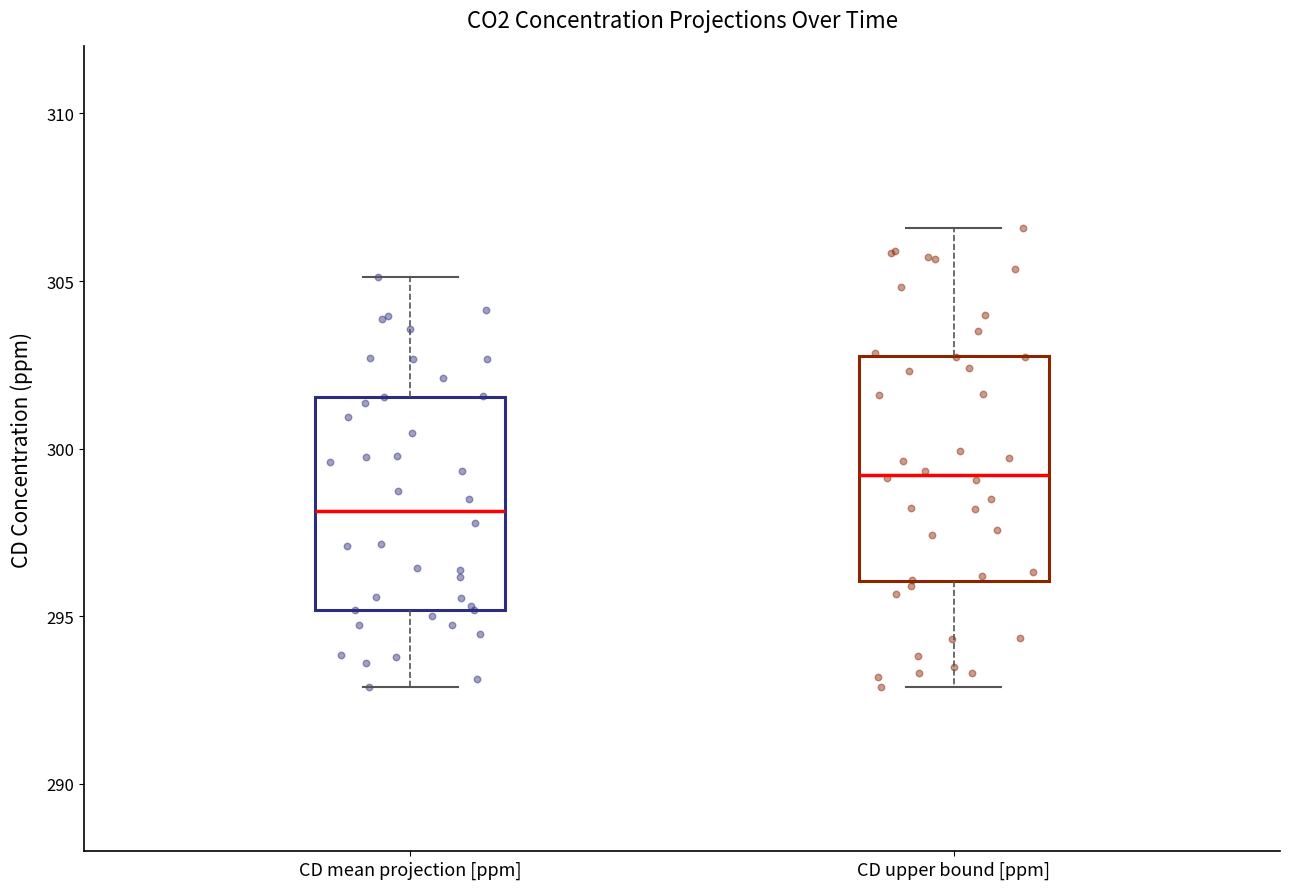

Reading left to right, read every box against the y-axis: the position of its median line, the range the box covers, and the ends of its whiskers. The values are not printed on the chart, so give them approximately, as read against the axis.

CD mean projection [ppm]: median 298.0, box 295.0 to 301.5, whiskers 293.0 to 305.0
CD upper bound [ppm]: median 299.0, box 296.0 to 303.0, whiskers 293.0 to 306.5